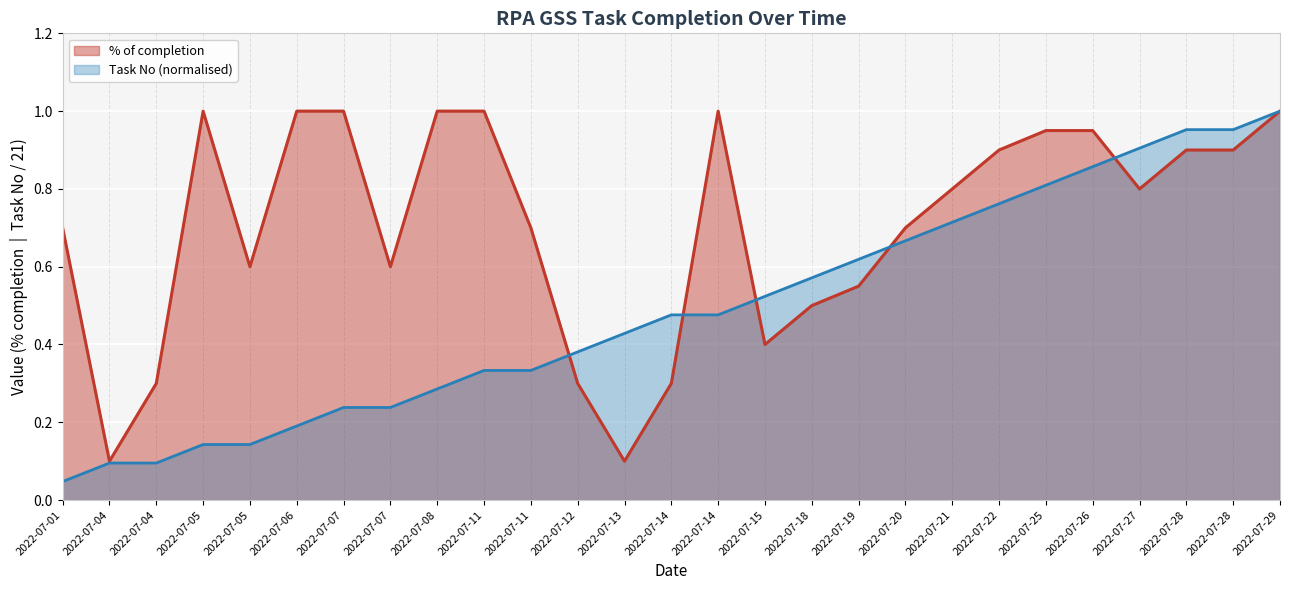

What is the value of the Task No point at the 4th from the left?

0.1